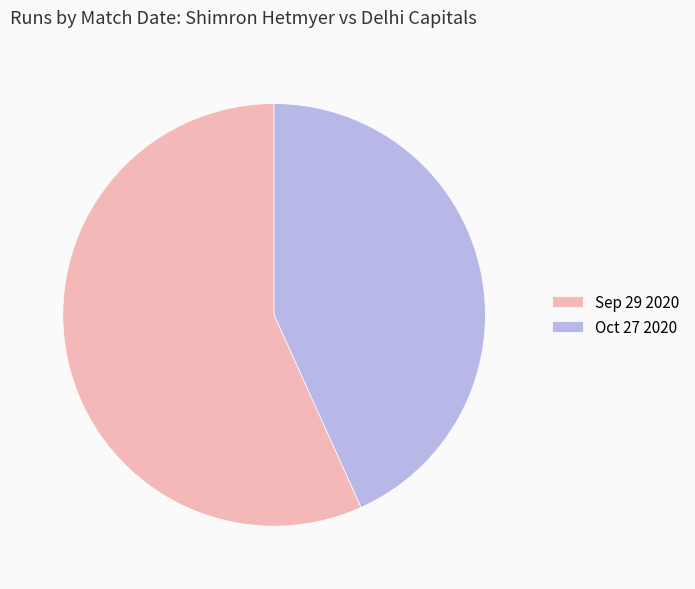

What is the majority slice?

Sep 29 2020